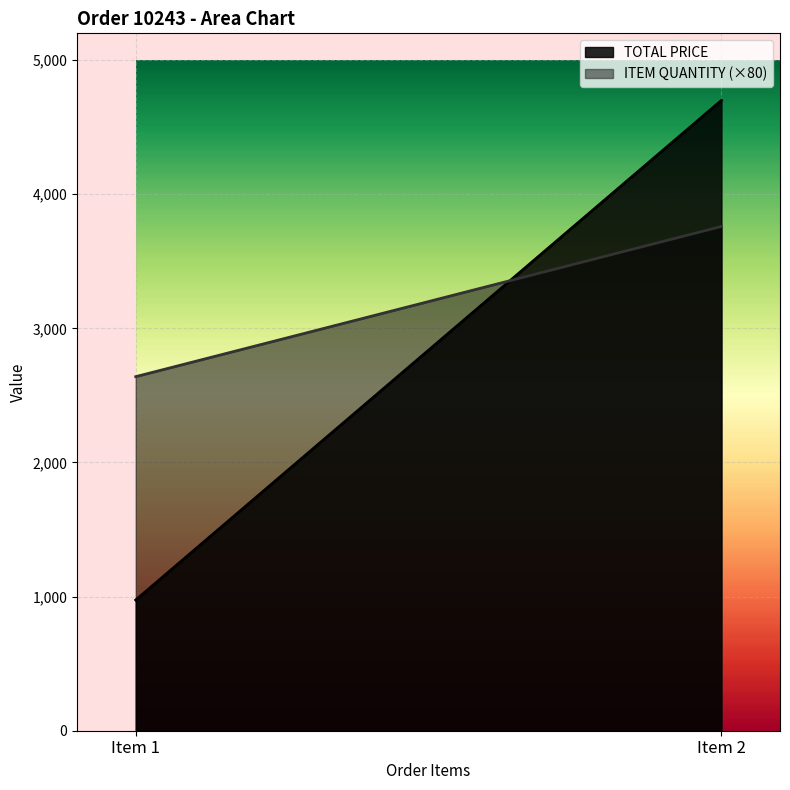

Reading left to right, extract all data points from this chart.

TOTAL PRICE: 974.8	4700.0
ITEM QUANTITY: 33.0	47.0